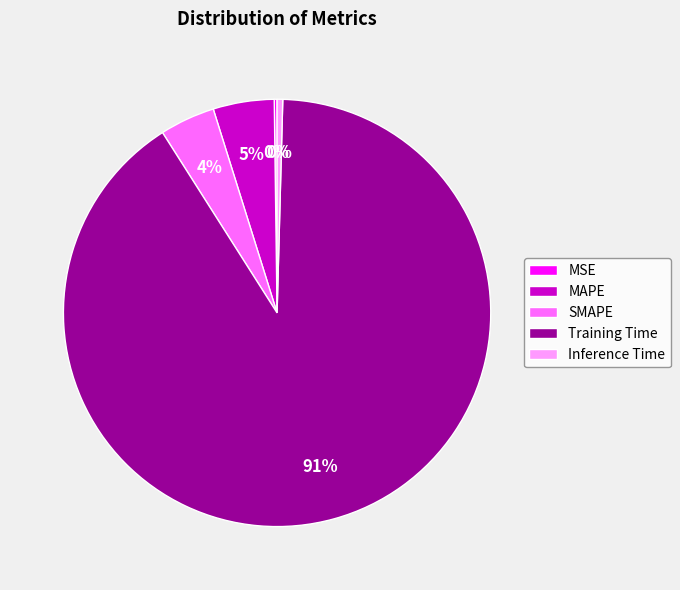

What is the ratio of the value at MAPE to the value at Training Time?

0.1